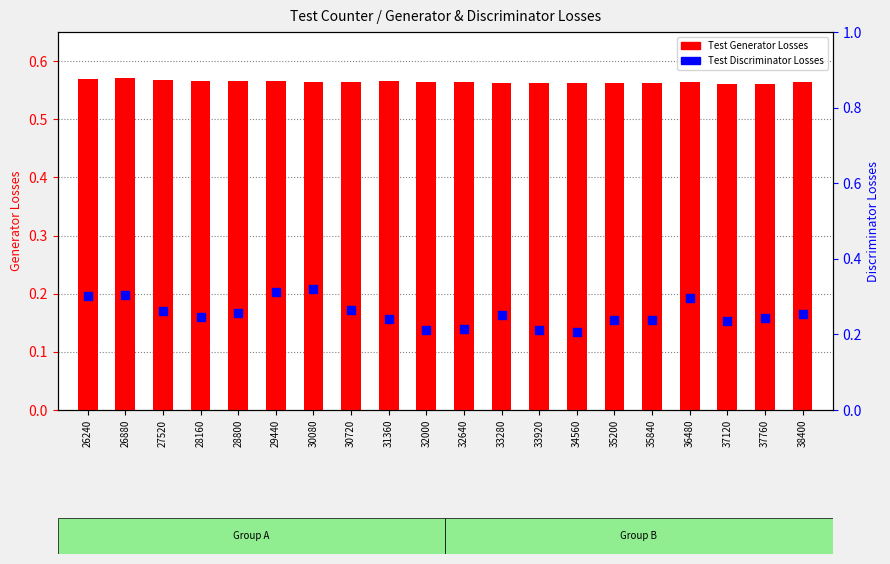

What are all the series names shown in the legend?

Test Generator Losses, Test Discriminator Losses